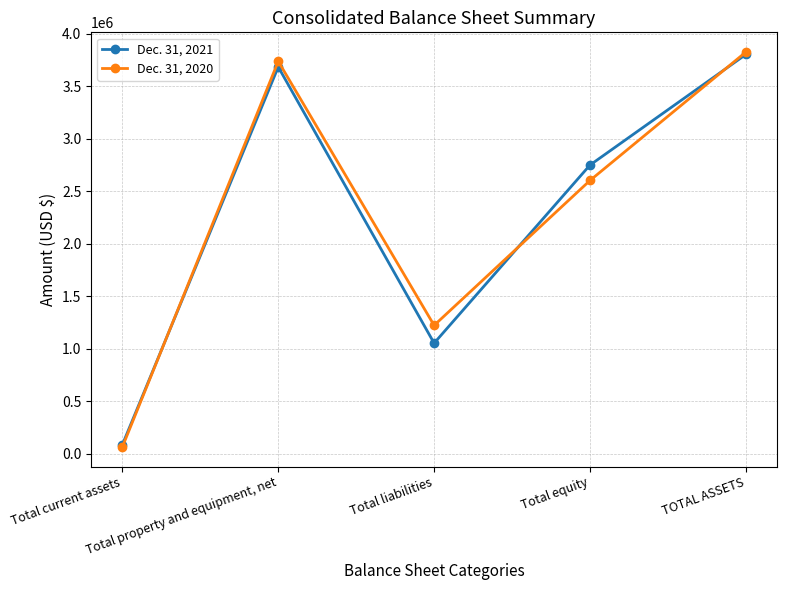

At Total liabilities, list the series in order from smallest to largest.

Dec. 31, 2021, Dec. 31, 2020